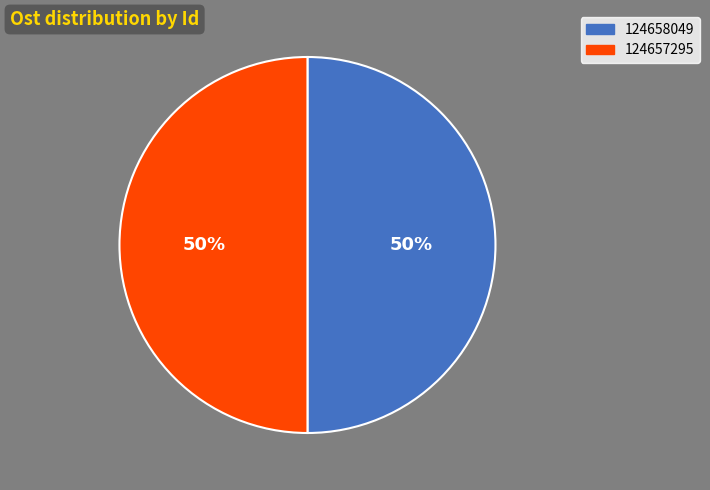

To the nearest percent, what is the average slice percentage?

50%